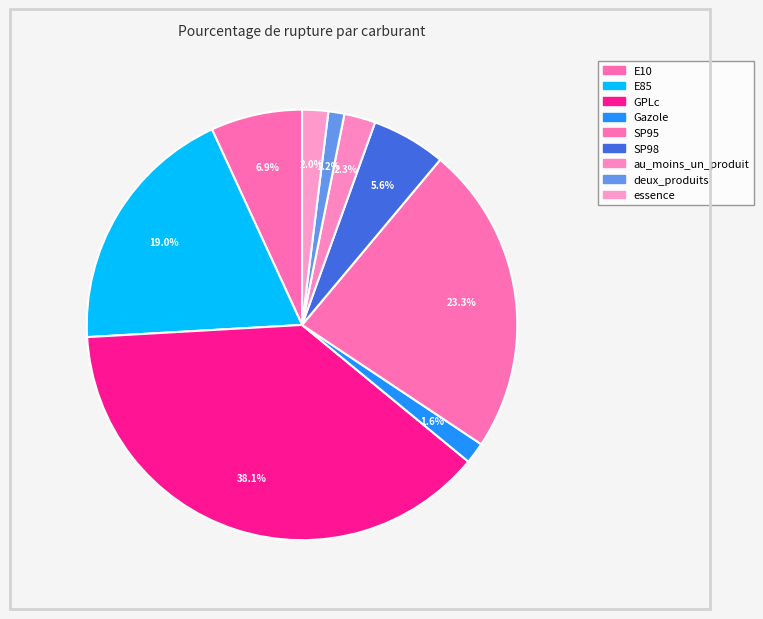

Which category has the smallest portion of the pie?

deux_produits